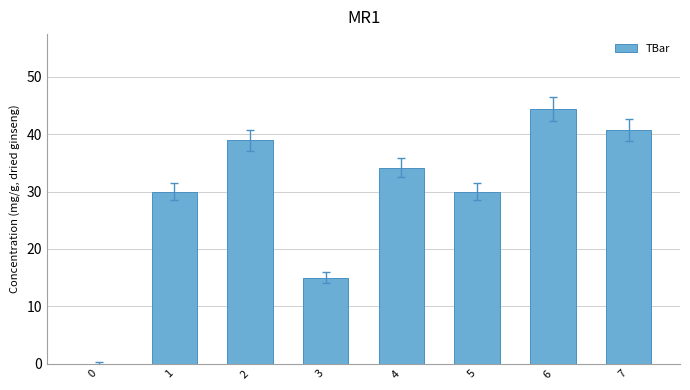

What is the sum of the values at 5 and 1?

60.0